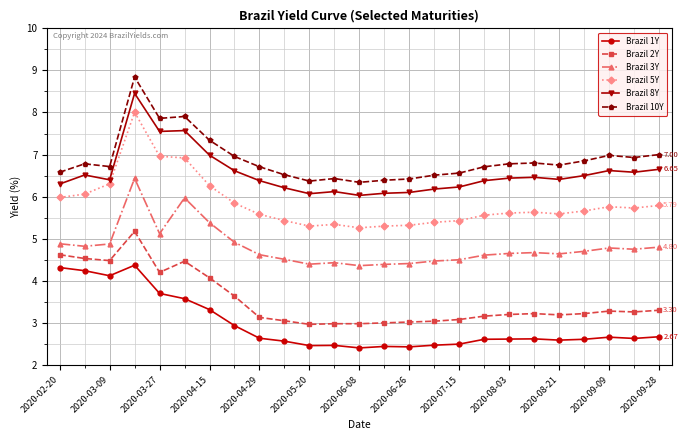

What is the average value of the Brazil 2Y series?

3.5